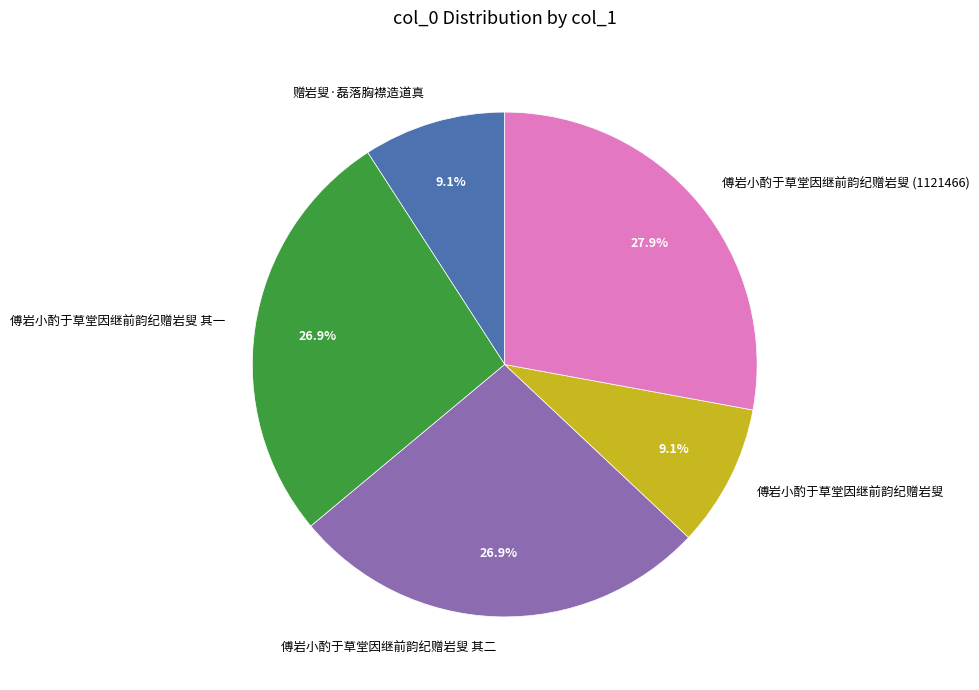

To the nearest percent, what portion does 赠岩叟·磊落胸襟造道真 represent?

9%